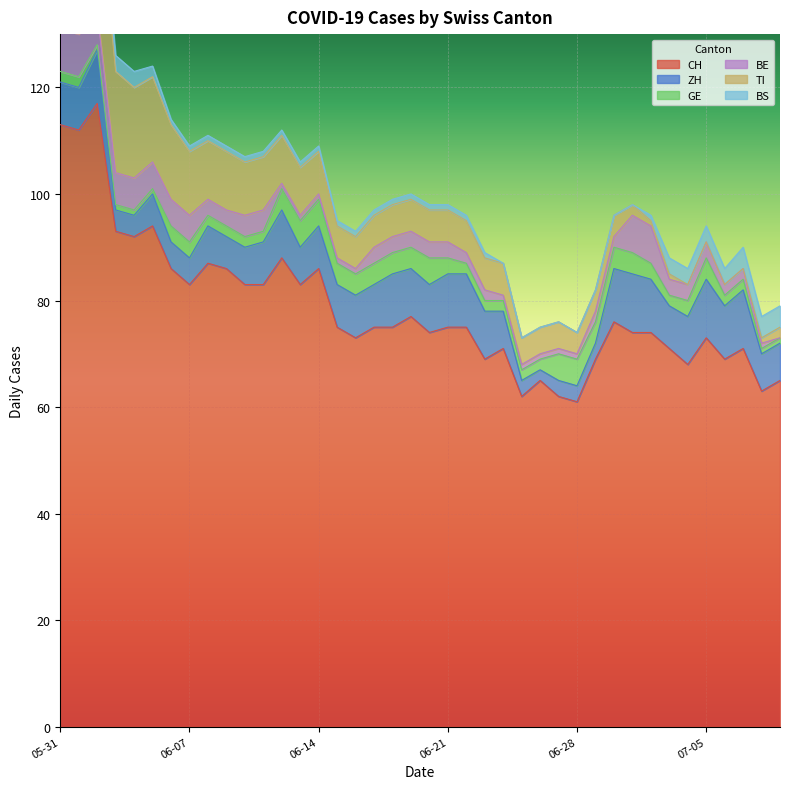

Reading right to left, list all the values displayed in this chart.

CH: 65	63	71	69	73	68	71	74	74	76	69	61	62	65	62	71	69	75	75	74	77	75	75	73	75	86	83	88	83	83	86	87	83	86	94	92	93	117	112	113
ZH: 7	7	11	10	11	9	8	10	11	10	3	3	3	2	3	7	9	10	10	9	9	10	8	8	8	8	7	9	8	7	6	7	5	5	6	4	4	10	8	8
GE: 1	1	2	2	4	3	2	3	4	4	4	5	5	2	2	2	2	2	3	5	4	4	4	4	4	5	5	4	2	2	2	2	3	3	1	1	1	1	2	2
BE: 0	1	2	2	3	3	3	7	7	2	2	1	1	1	1	1	2	2	3	3	3	3	3	1	1	1	1	1	4	4	3	3	5	5	5	6	6	6	8	8
TI: 2	1	0	0	0	0	1	1	2	4	4	4	5	5	5	6	6	6	6	6	6	6	6	6	6	8	9	9	10	10	11	11	12	14	16	17	19	25	27	29
BS: 4	4	4	3	3	3	3	1	0	0	0	0	0	0	0	0	1	1	1	1	1	1	1	1	1	1	1	1	1	1	1	1	1	1	2	3	3	3	2	2